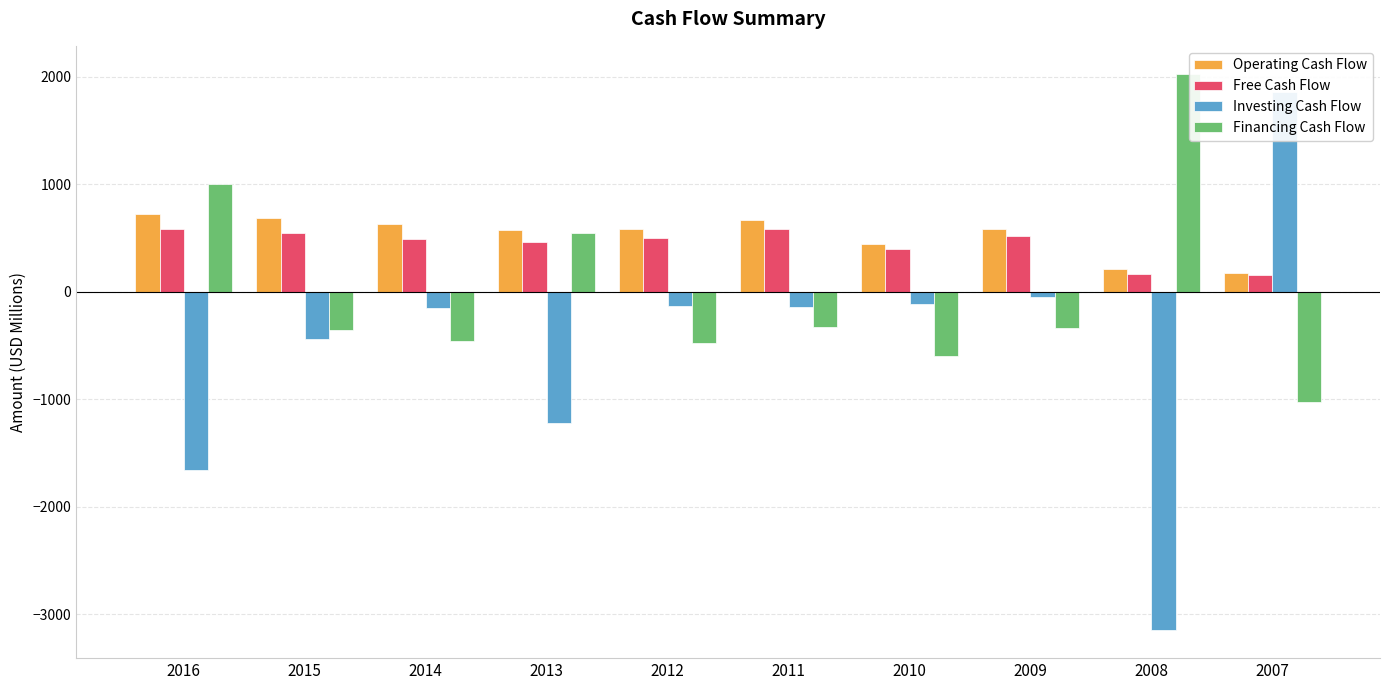

At which label is Financing Cash Flow closest to 500?

2013